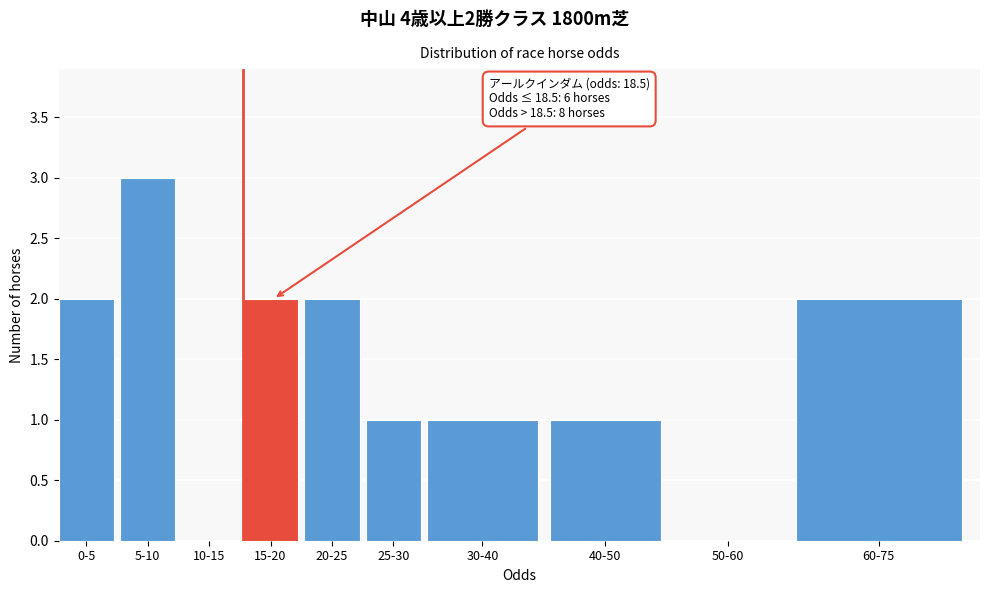

Reading right to left, list all the values displayed in this chart.

60-75=2	50-60=0	40-50=1	30-40=1	25-30=1	20-25=2	15-20=2	10-15=0	5-10=3	0-5=2